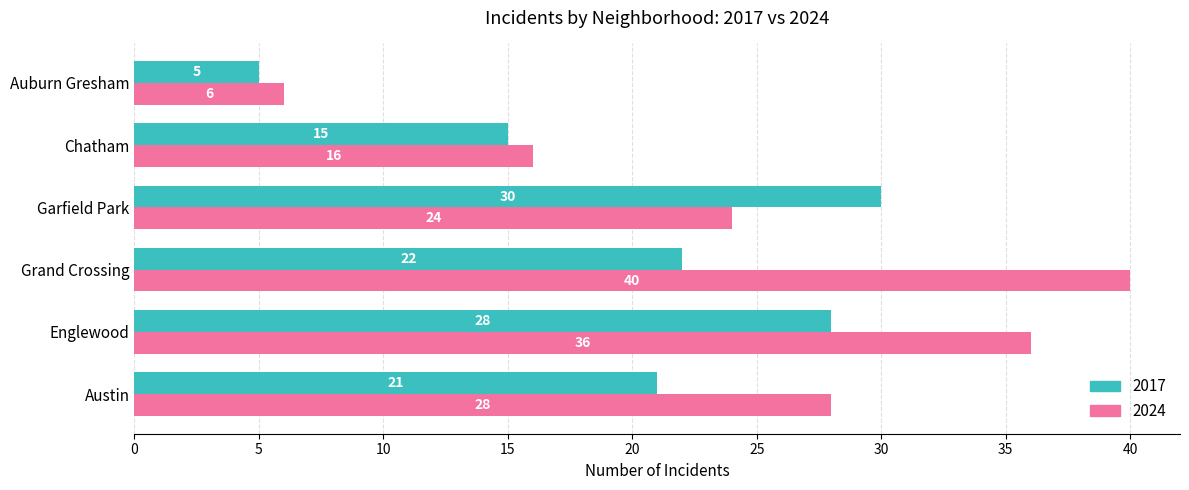

What is the difference between the 2024 values at Garfield Park and Englewood?

12